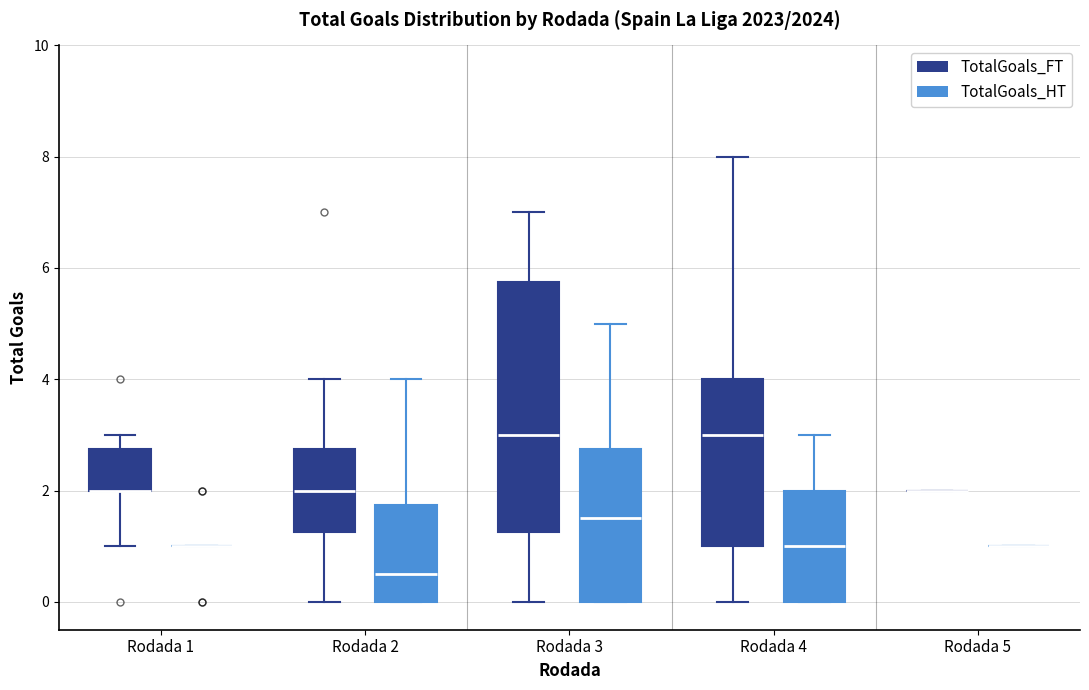

Comparing the boxes themselves (not the whiskers), which one is the tallest?

Rodada 3 (TotalGoals_FT)